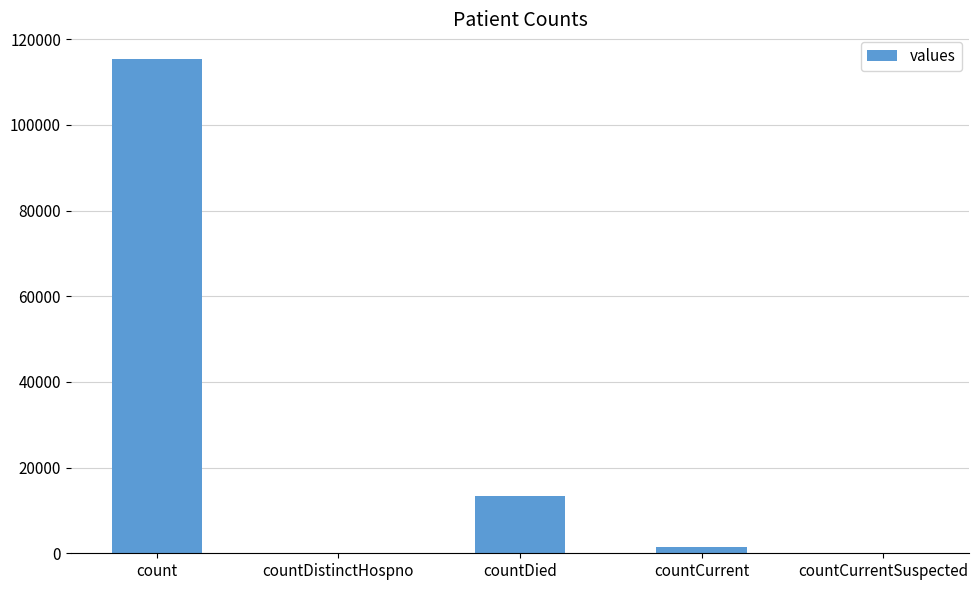

Between countDied and countDistinctHospno, which is larger?

countDied